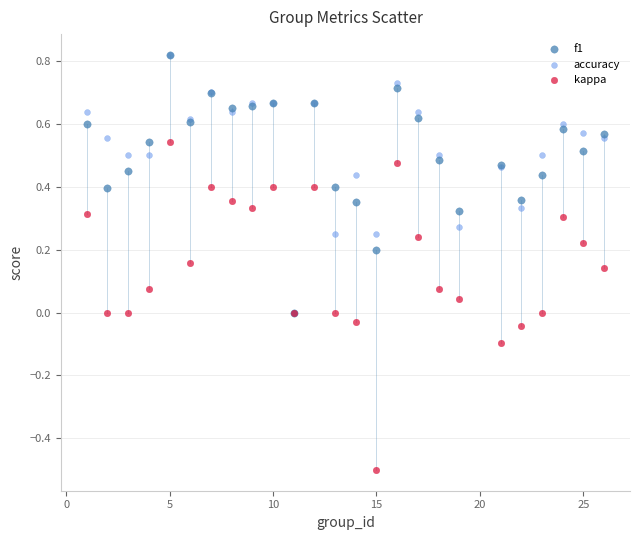

What are all the series names shown in the legend?

f1, accuracy, kappa